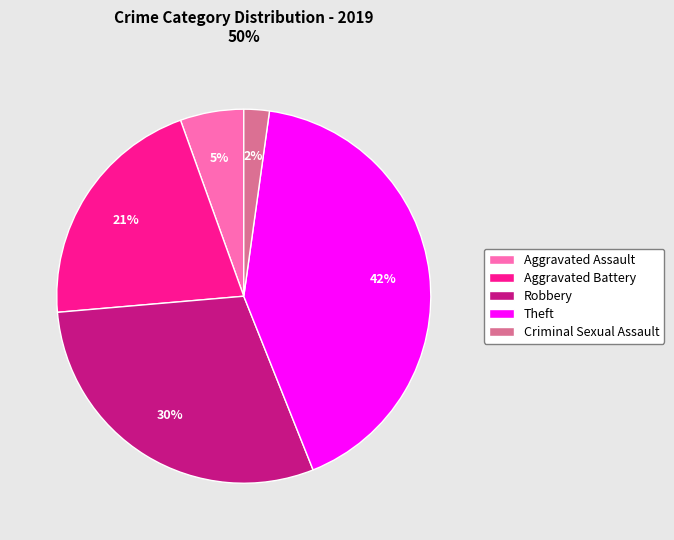

Is there a majority slice in this chart?

No